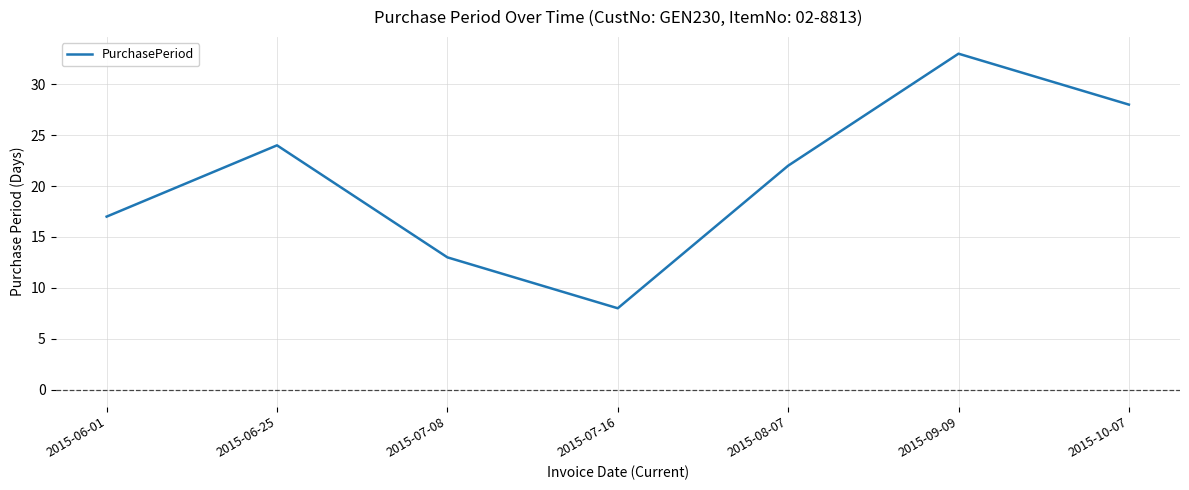

True or false: there are more than 1 points higher than both neighbors.

True